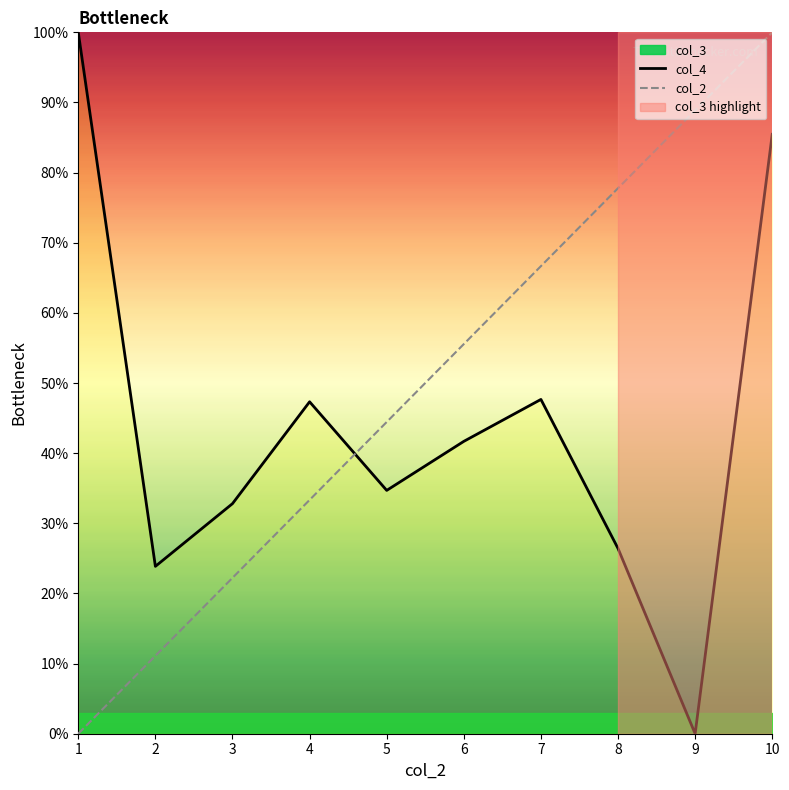

Is the value of col_4 at 1 greater than the value of col_2 at 4?

Yes